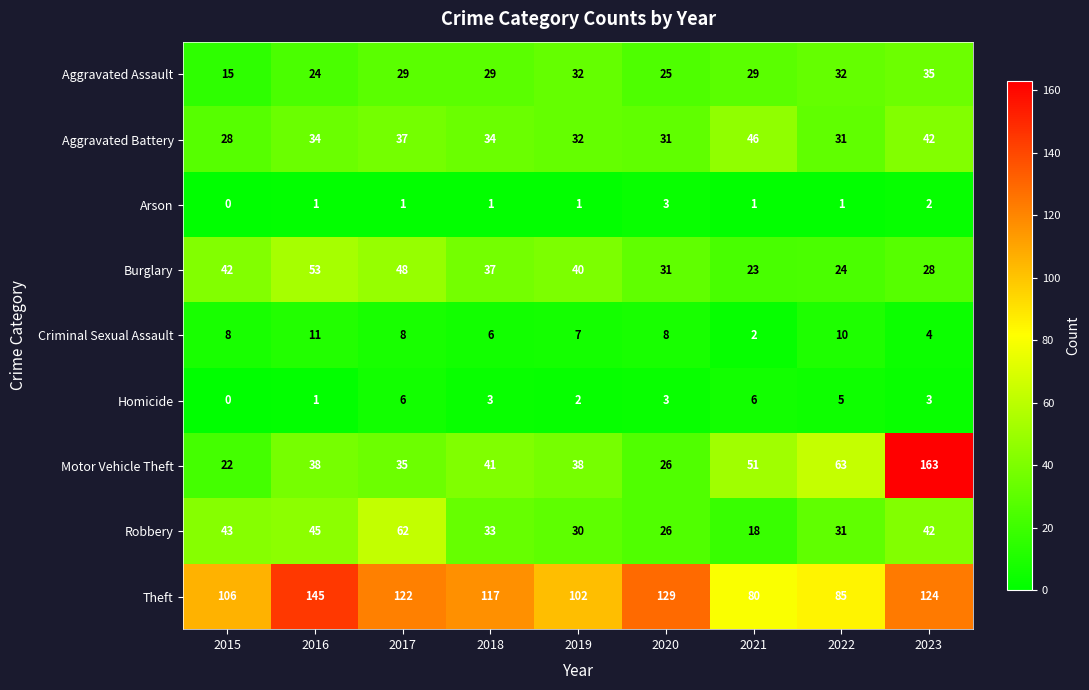

At which label is Robbery closest to 40?

2023